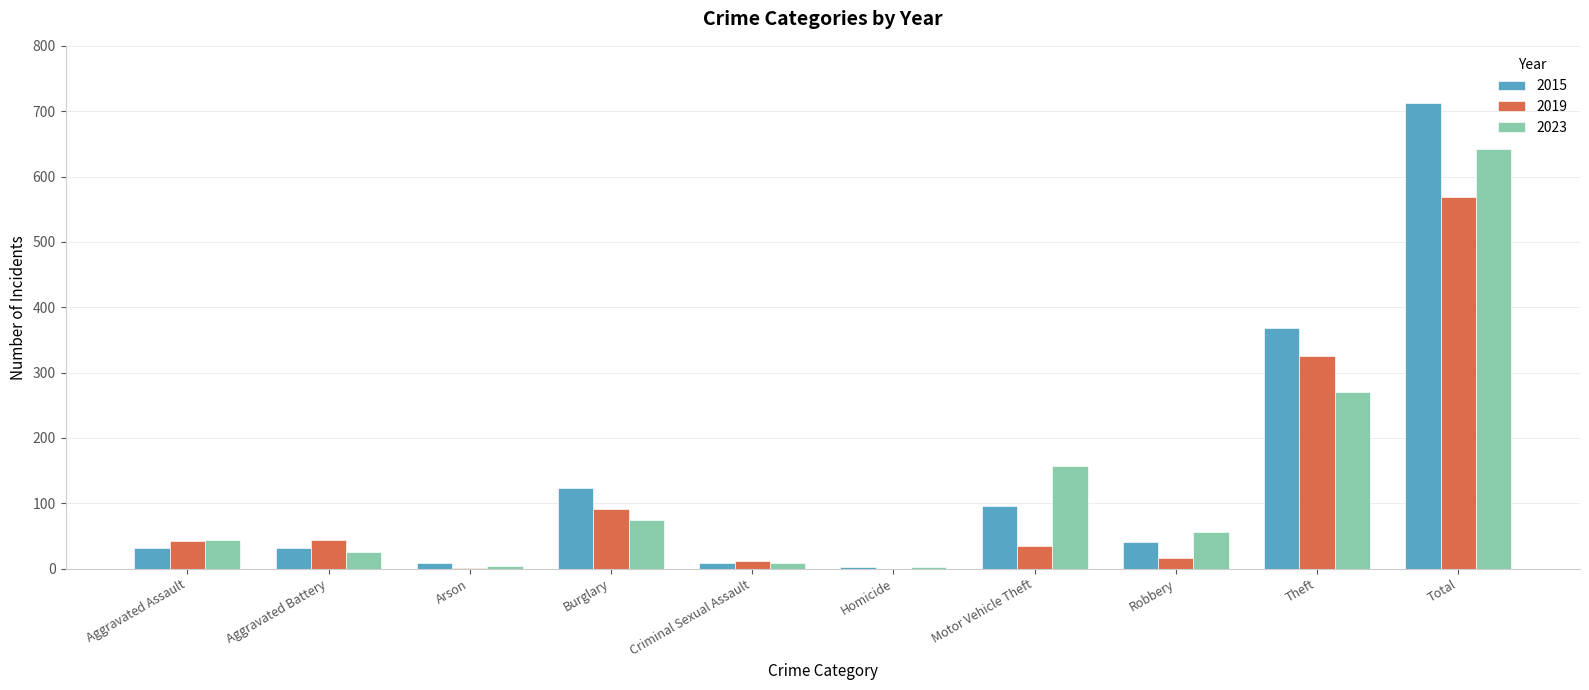

What is the approximate value of 2015 at Homicide?

3